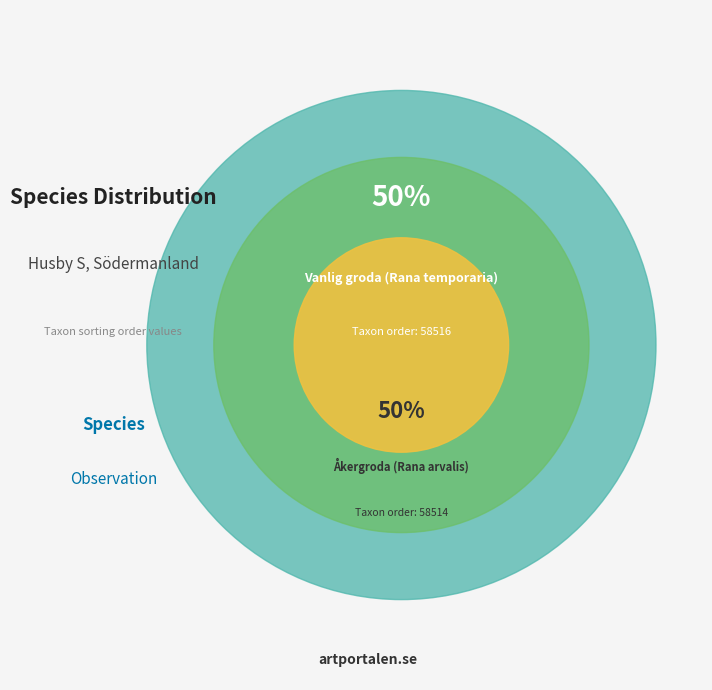

Is it true that Vanlig groda (Rana temporaria) is 50% of the pie?

True